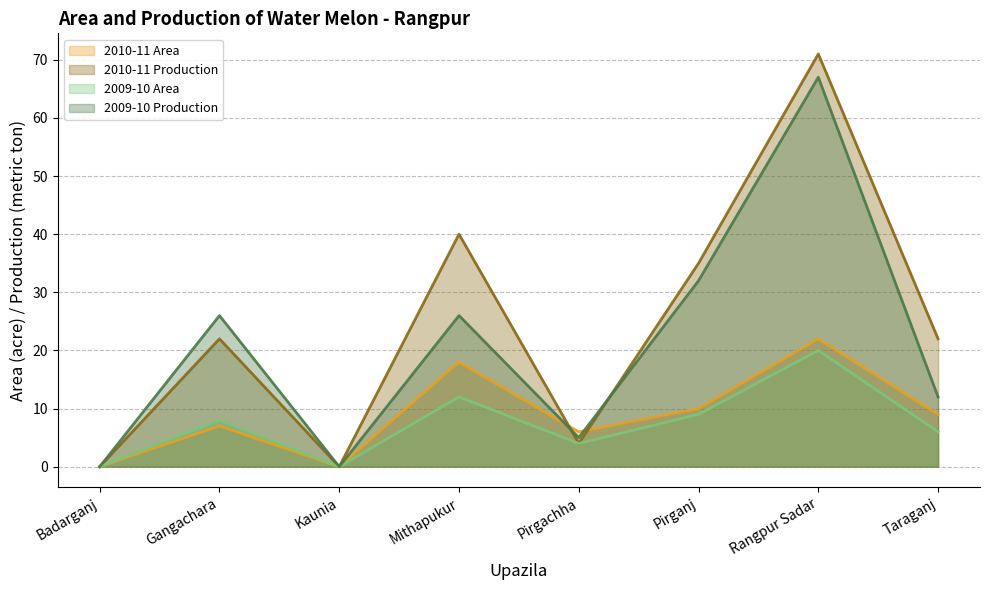

Which series has the largest total across all categories?

2010-11 Production